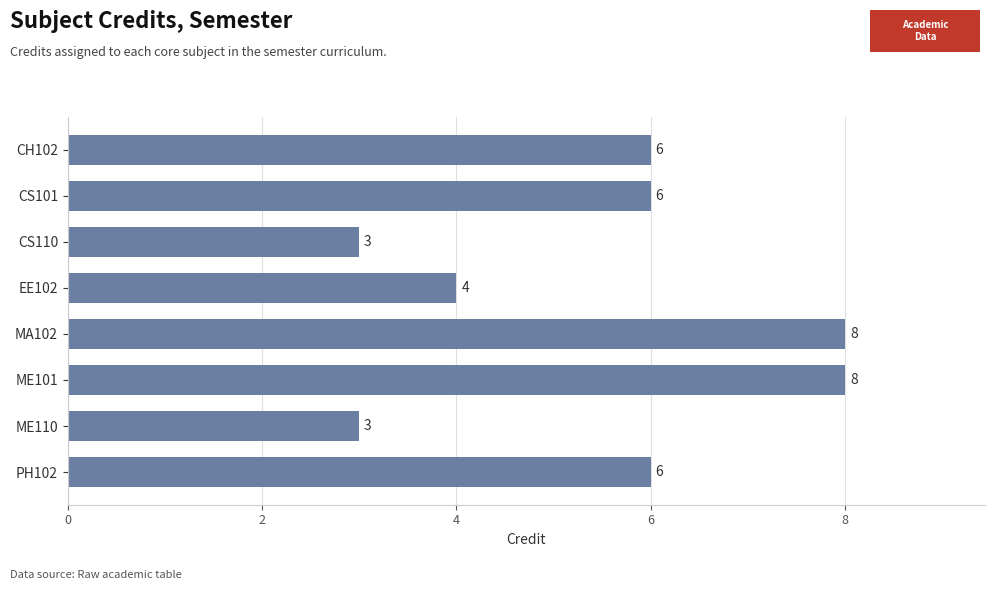

How many categories are shown in the chart?

8